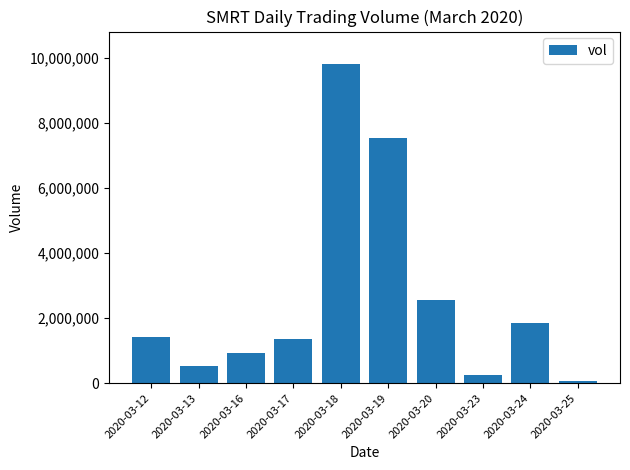

How many series are shown in this chart?

1